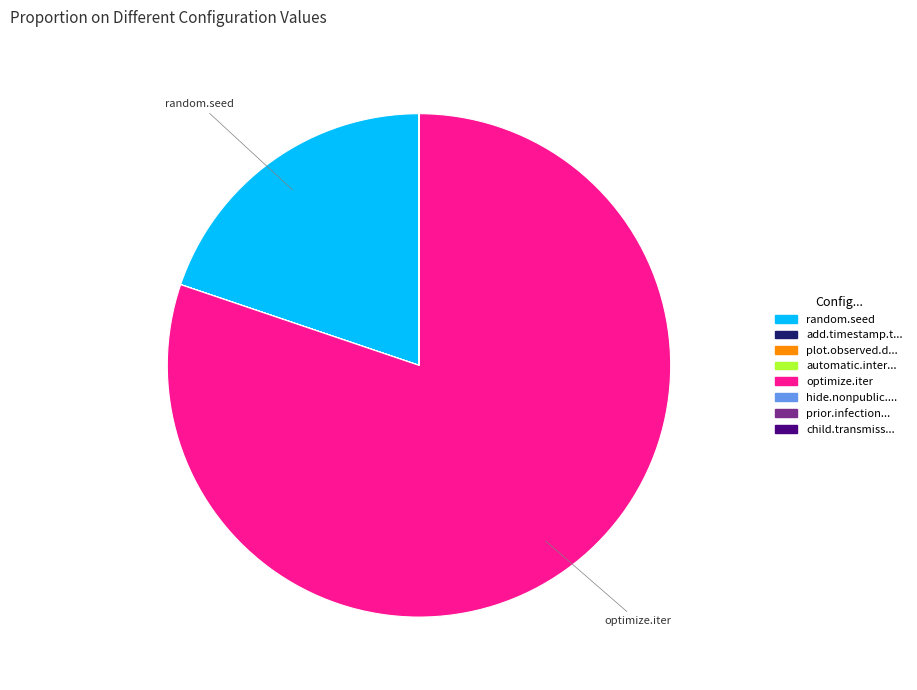

What is the largest slice in the pie chart?

optimize.iter